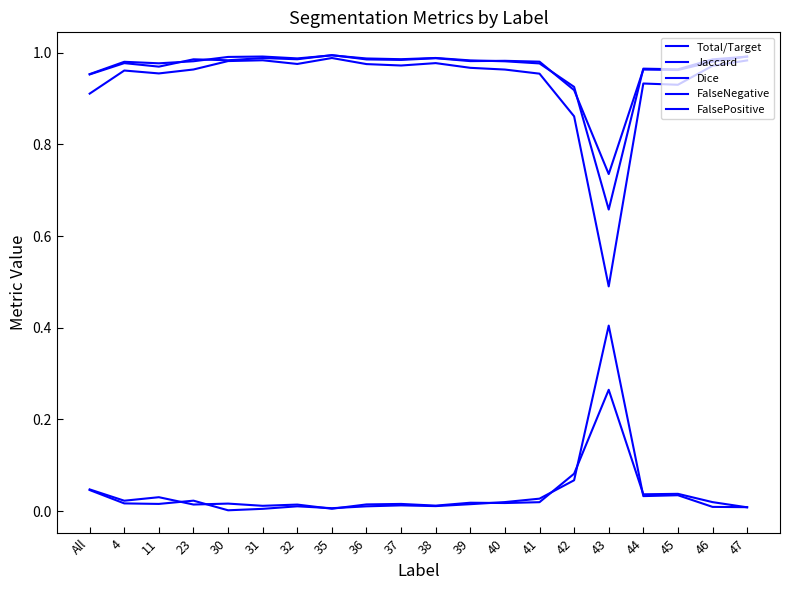

True or false: FalsePositive and Dice intersect in this chart.

False